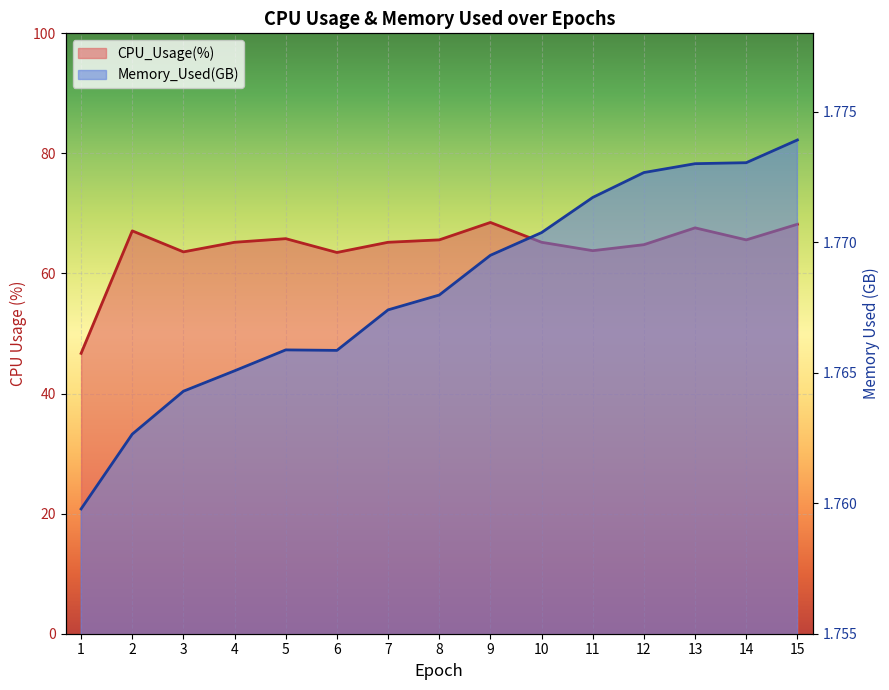

Reading left to right, transcribe all the data shown in this chart.

CPU_Usage(%): 1=46.7	2=67.1	3=63.6	4=65.2	5=65.8	6=63.5	7=65.2	8=65.6	9=68.5	10=65.2	11=63.8	12=64.8	13=67.6	14=65.6	15=68.2
Memory_Used(GB): 1=1.8	2=1.8	3=1.8	4=1.8	5=1.8	6=1.8	7=1.8	8=1.8	9=1.8	10=1.8	11=1.8	12=1.8	13=1.8	14=1.8	15=1.8